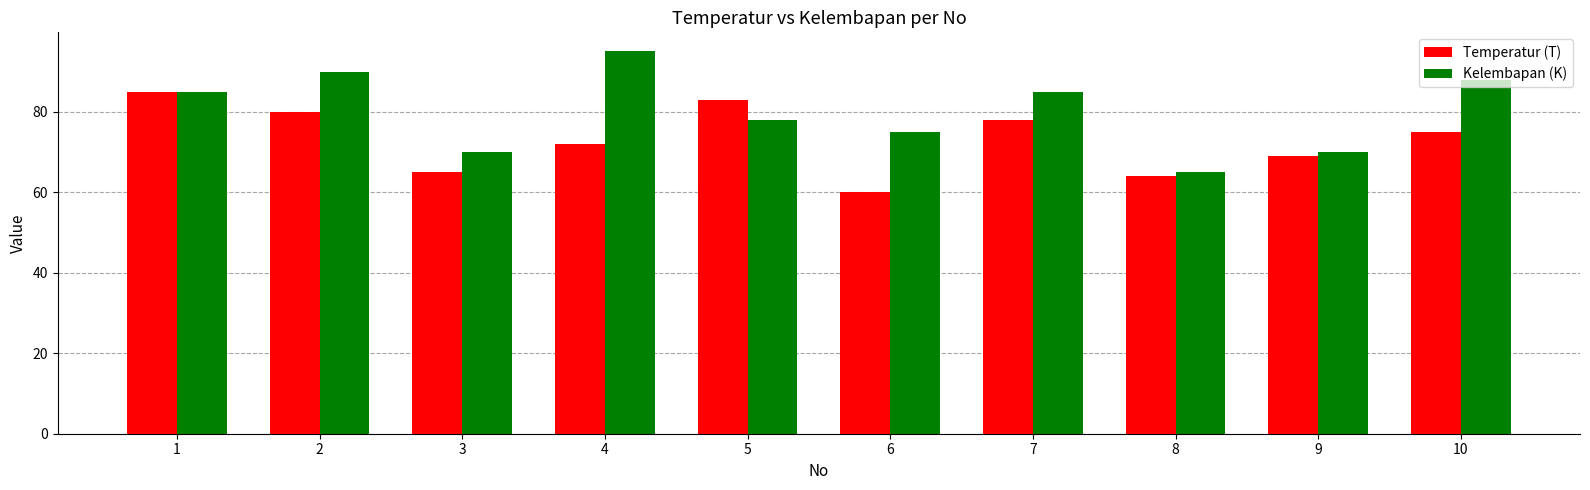

Count the number of data series in this chart.

2